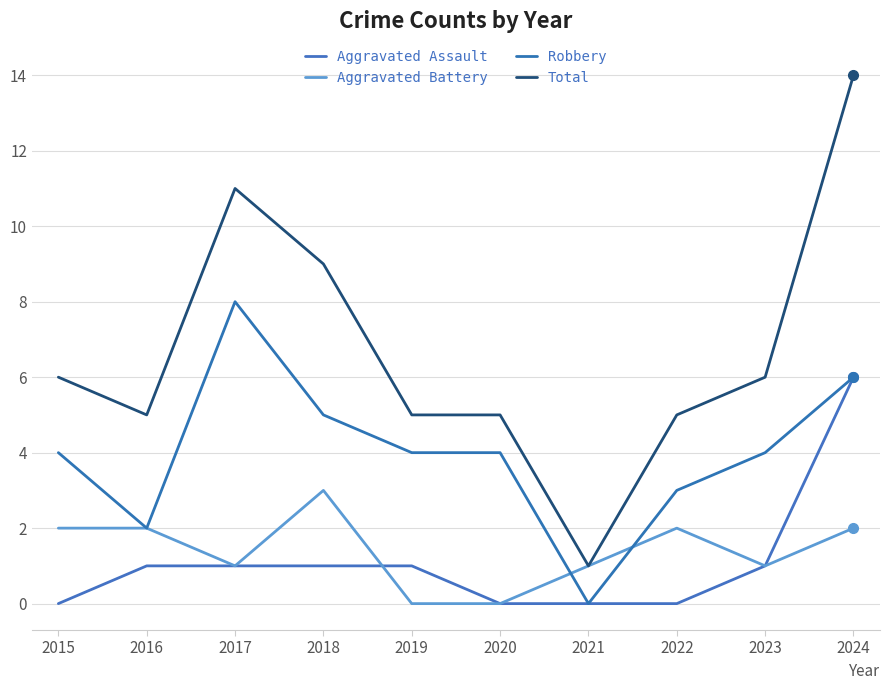

True or false: Total and Aggravated Assault intersect in this chart.

False